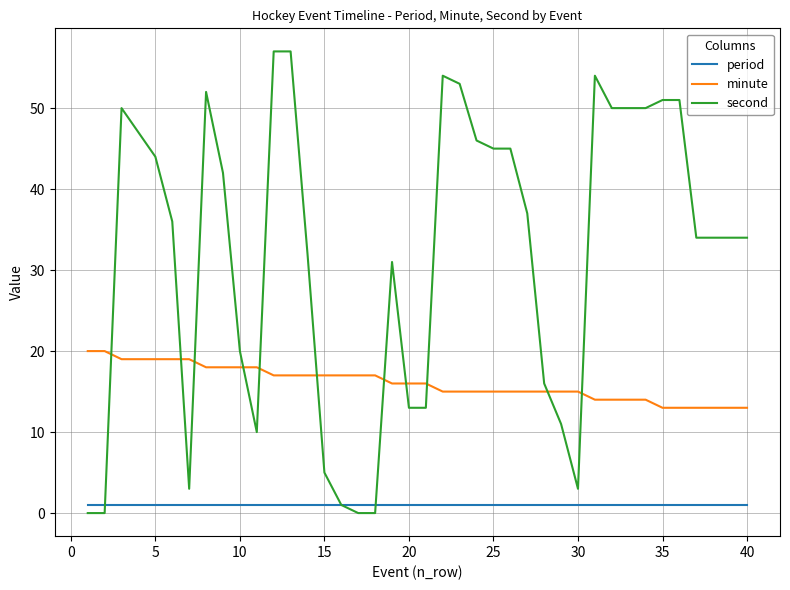

What is the lowest value of the minute series?

13